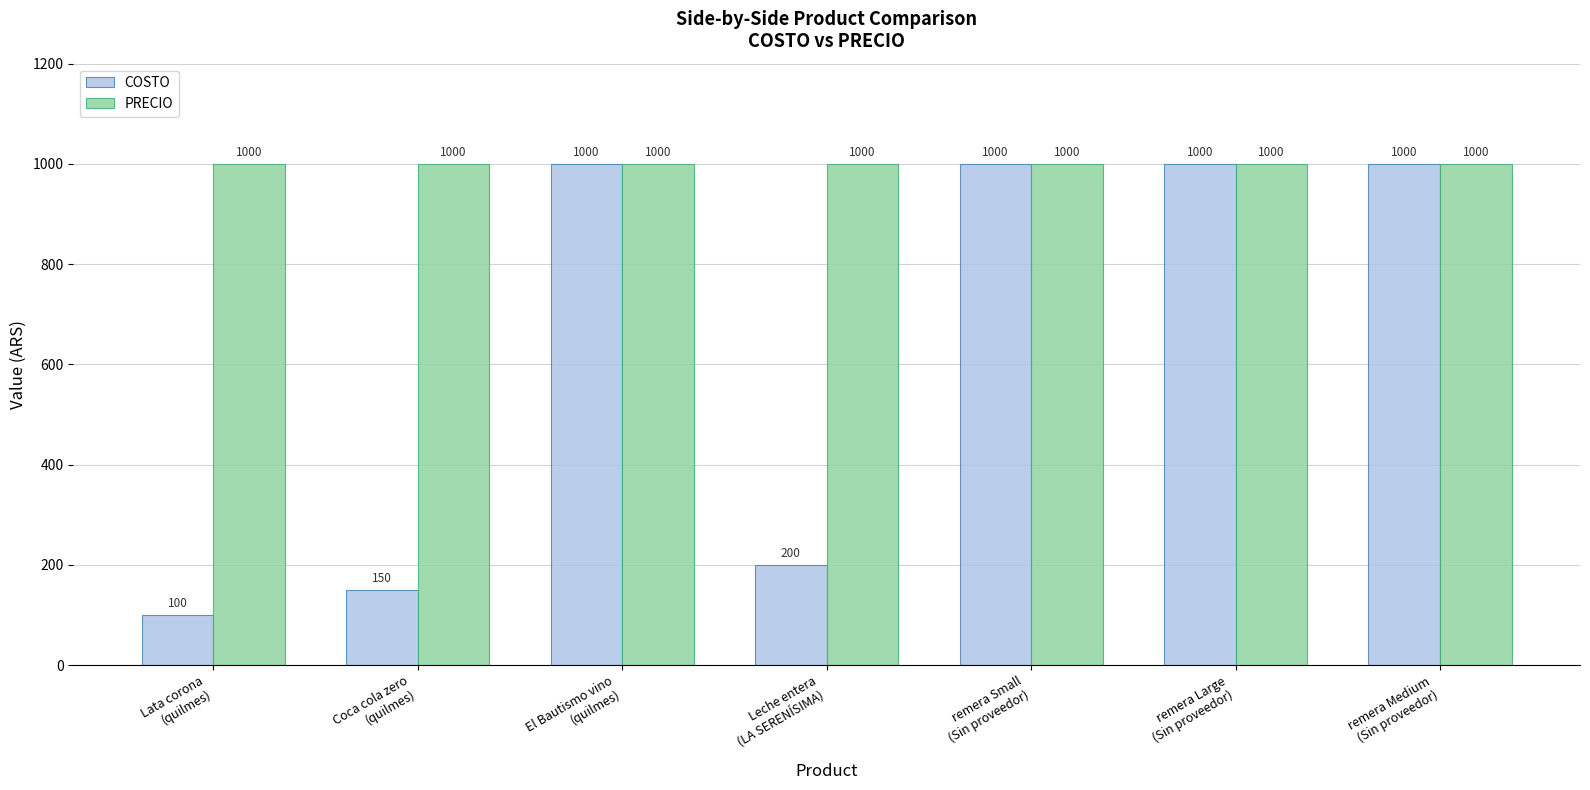

What is the maximum value shown in the chart?

1000